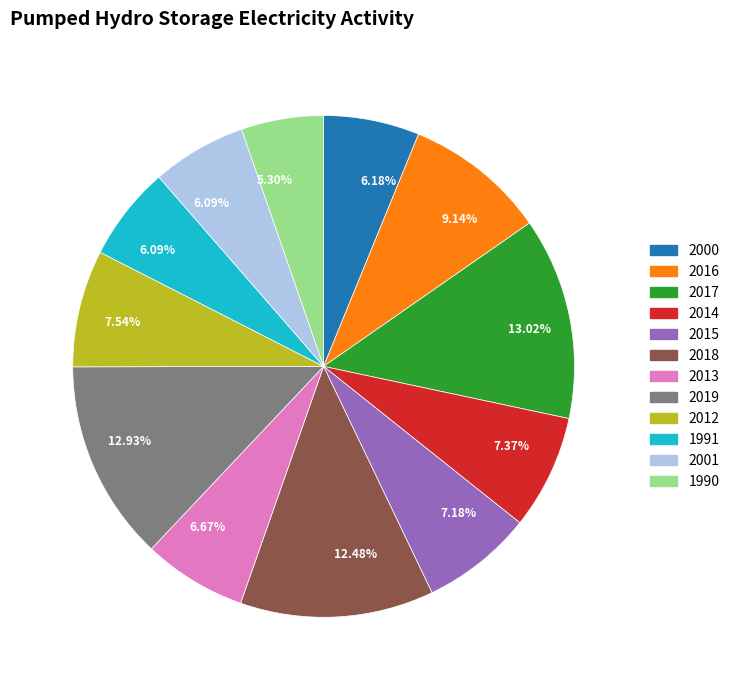

Approximately how many times larger is the value at 1991 compared to 2013?

0.9